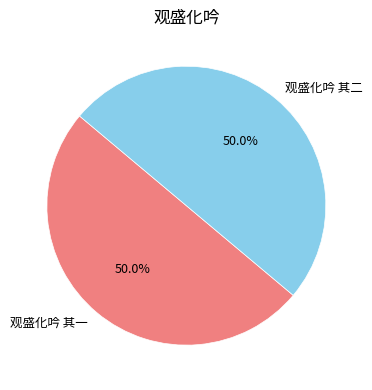

What percentage is the 观盛化吟 其一 slice, to the nearest percent?

50%